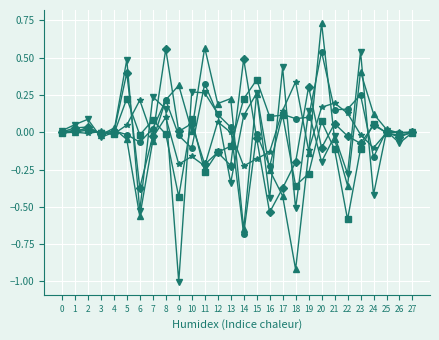

At which category does the chart reach its peak across all series?

20